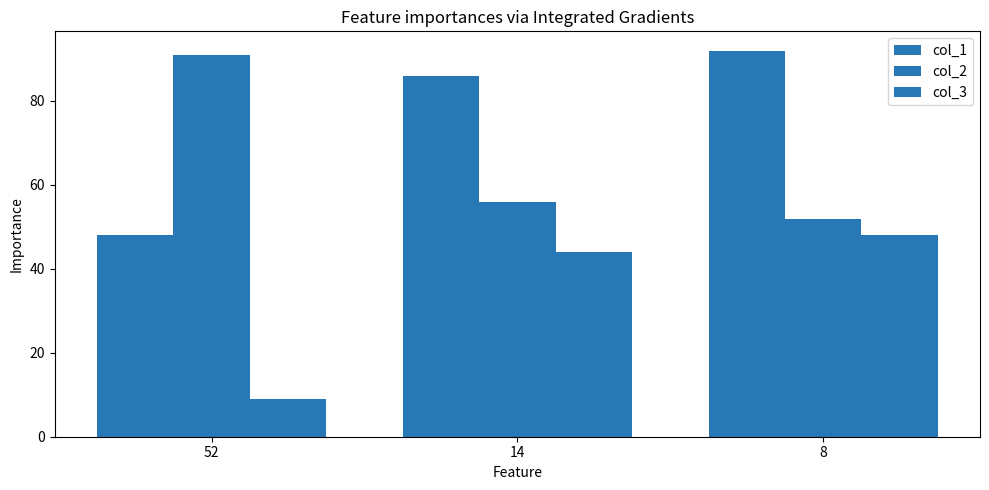

What is the maximum value for col_2?

91